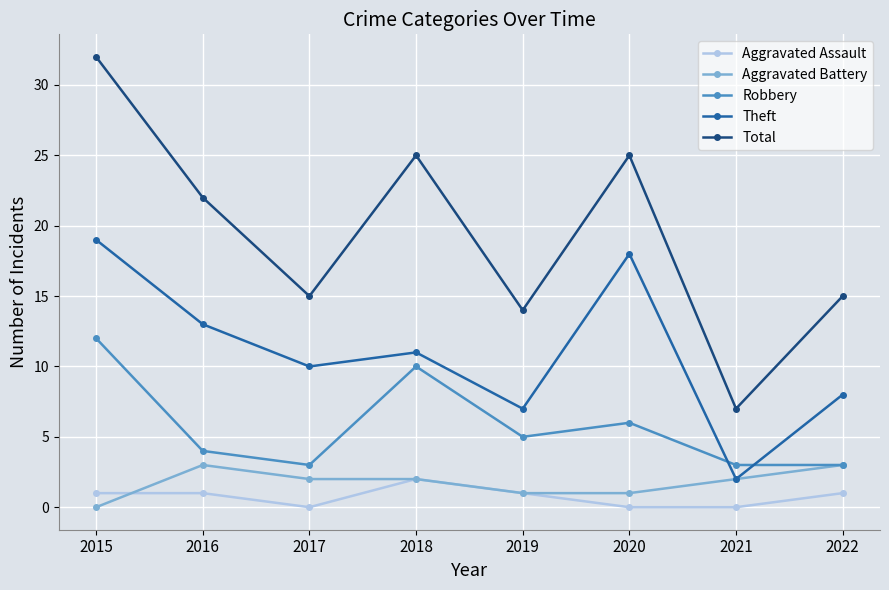

At which category is the sum across all series the highest?

2015